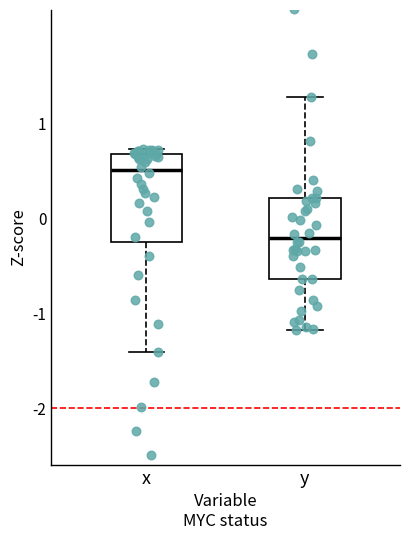

Reading left to right, transcribe this box plot: for each box, give where its median line is, the range the box spans, and where its two whiskers end, as read against the y-axis. The values are not printed on the chart, so give them approximately, as read against the axis.

x: median 0.5, box -0.2 to 0.7, whiskers -1.4 to 0.7 (just above the box's upper edge)
y: median -0.2, box -0.6 to 0.2, whiskers -1.2 to 1.3